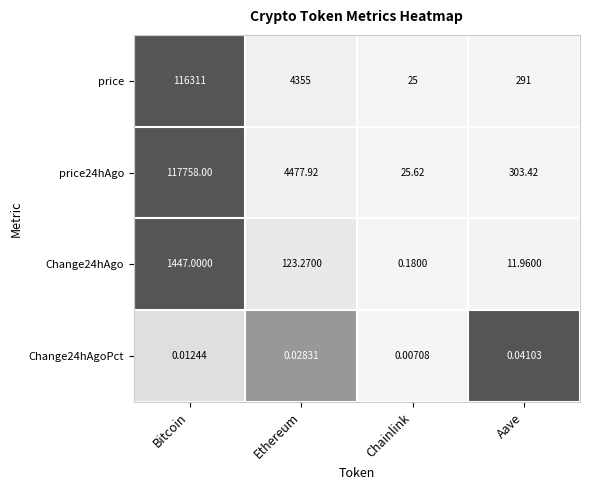

Rank the categories by Change24hAgoPct value from highest to lowest.

Aave, Ethereum, Bitcoin, Chainlink